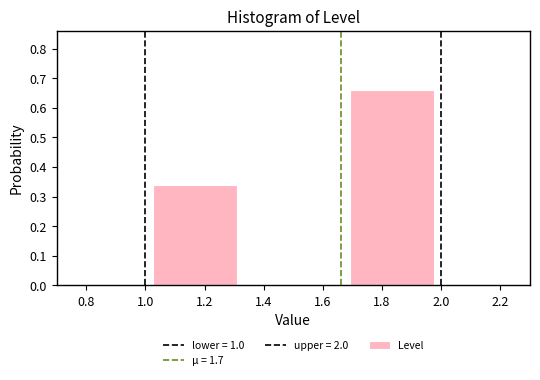

Reading left to right, transcribe this chart: for each bar, give the range it covers on the x-axis and its height. Neither the bar edges nor the heights are printed on the chart, so give them approximately, as read against the axes.

1.00 to 1.34: 0.34
1.34 to 1.66: 0
1.66 to 2.00: 0.66